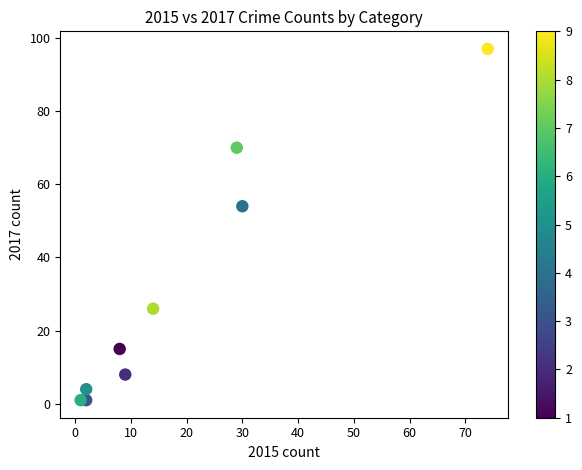

What is the average Y value?

31